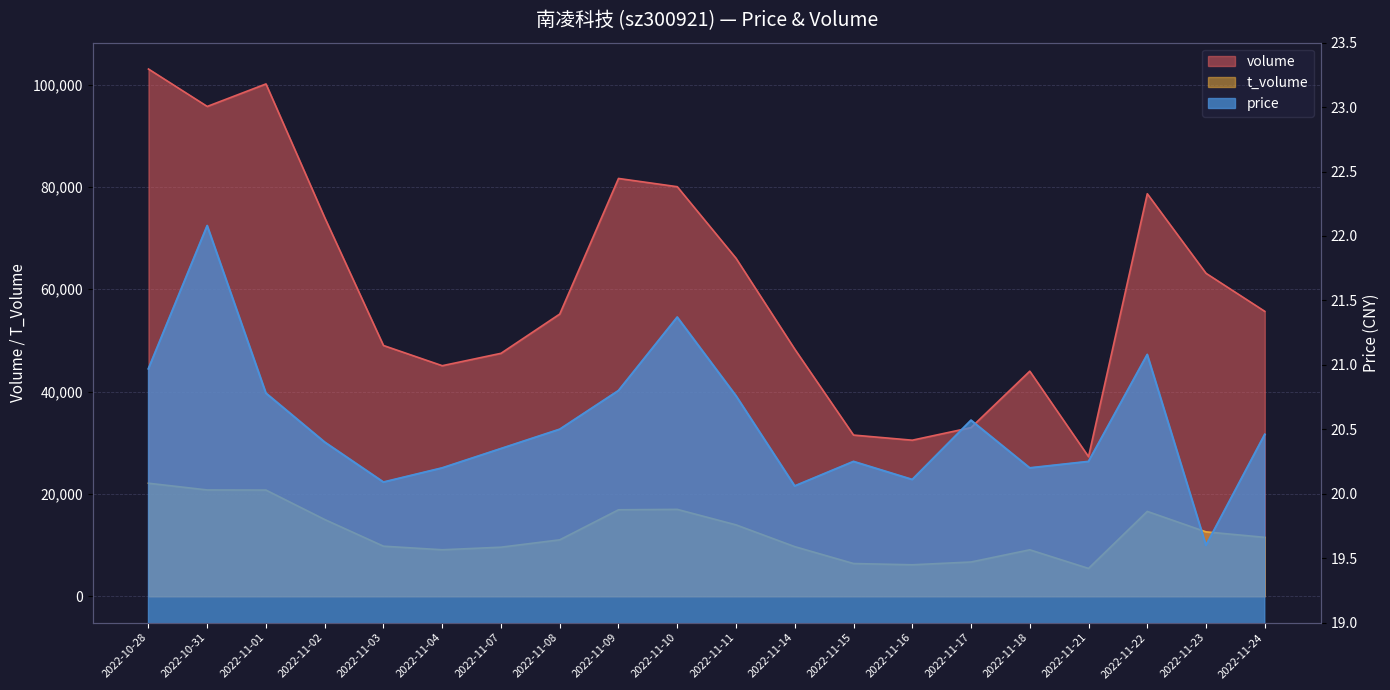

Which label corresponds to the largest value in the chart?

2022-10-28